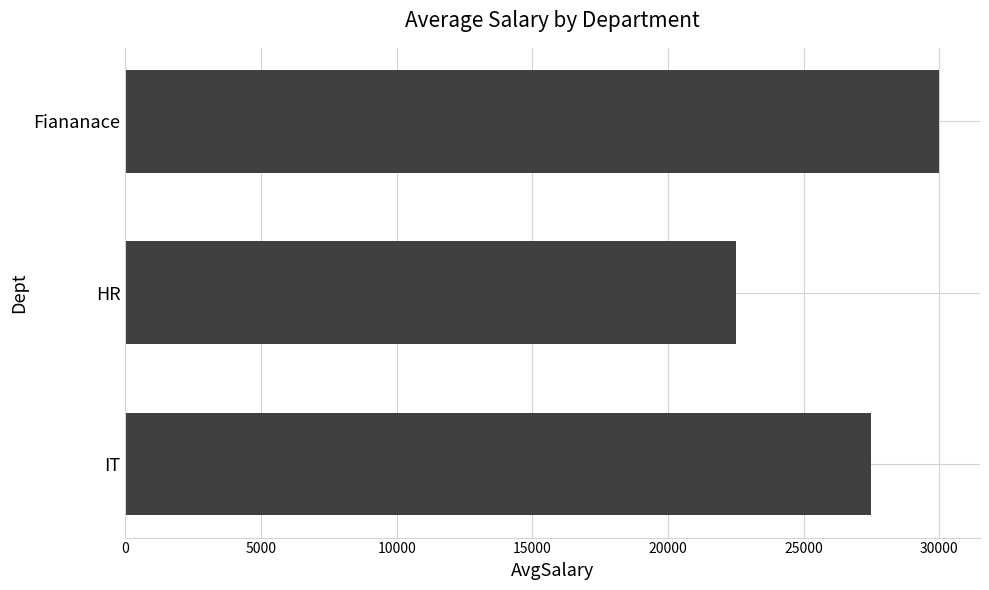

What is the average value?

26667